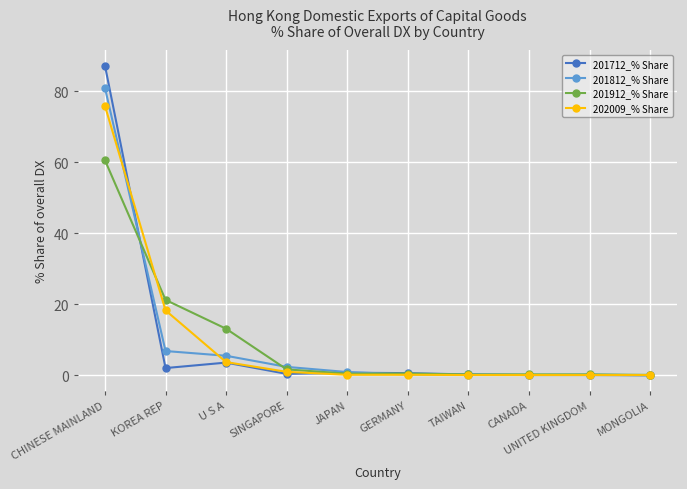

What is the value of the 201812_% Share point at the 2nd from the left?

6.8